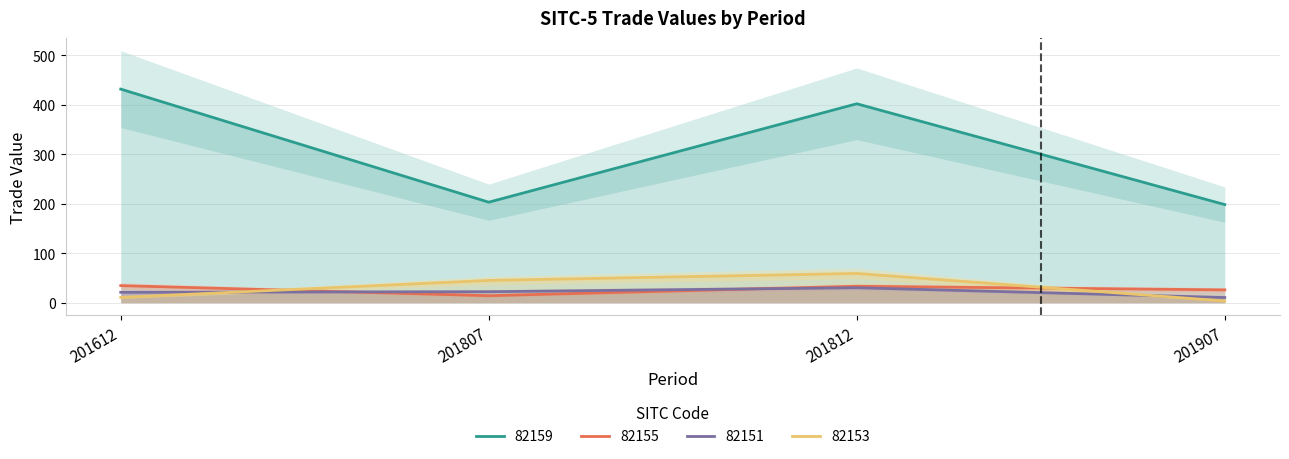

Between 201907 and 201612, which is larger?

201612